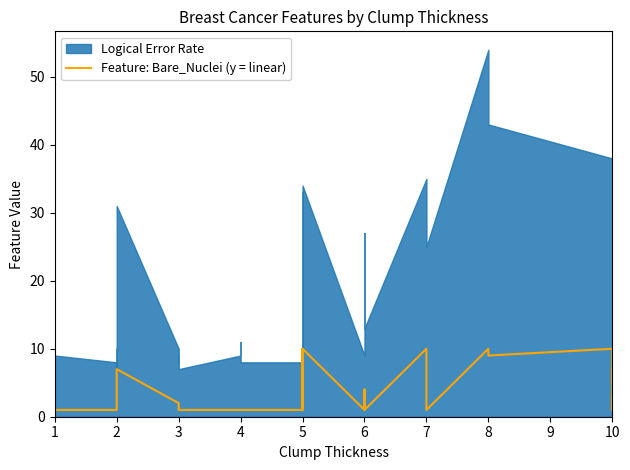

Count the values in the range 1 to 7.

33